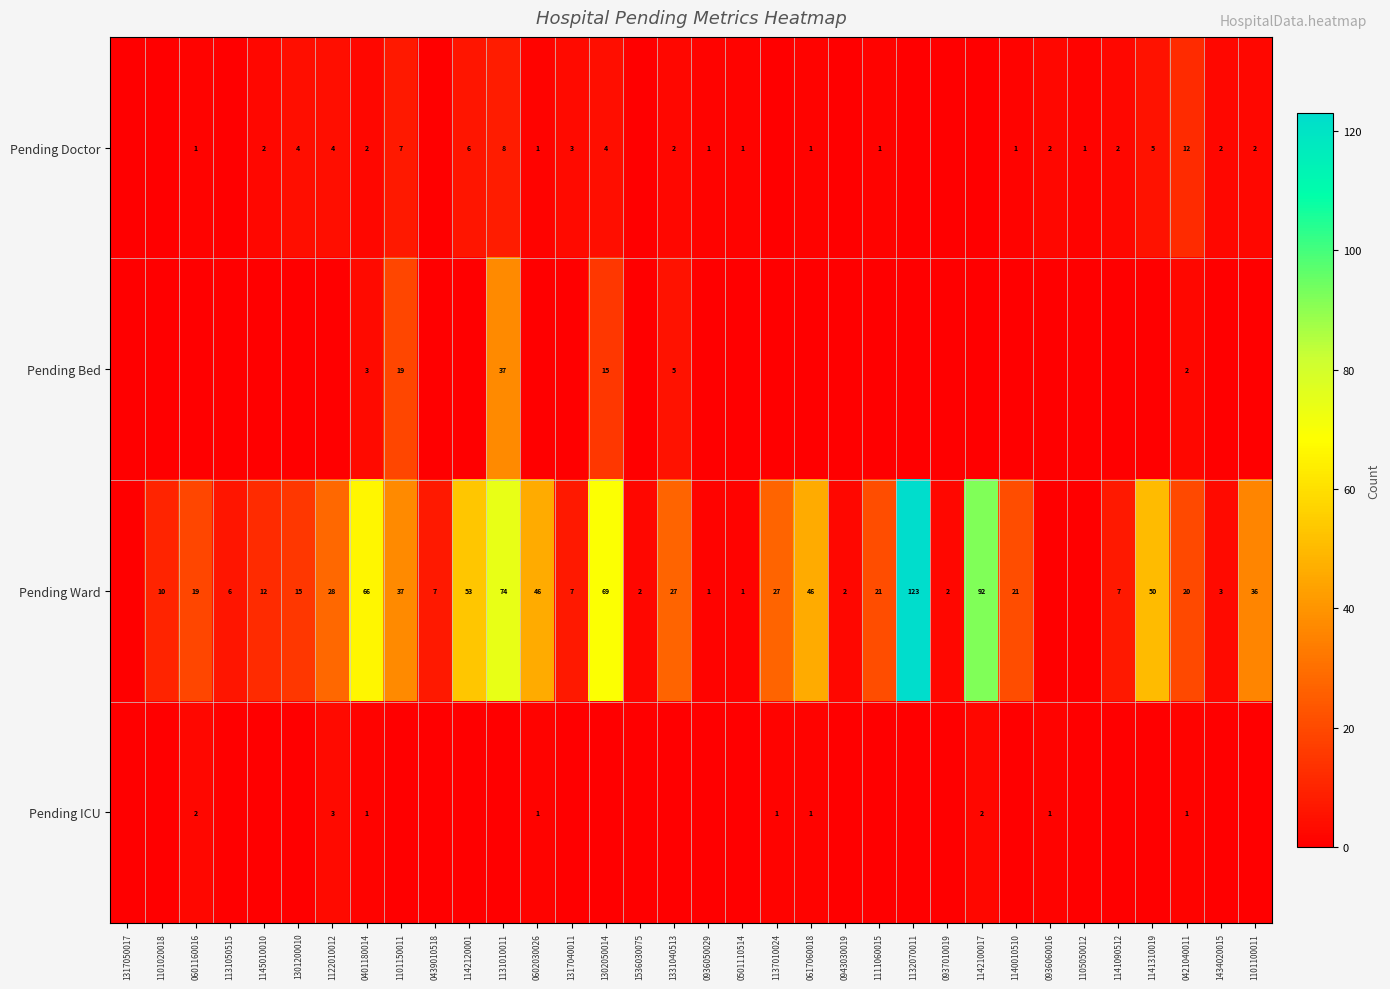

True or false: Pending Ward has a value of 10 at 1141310019.

False